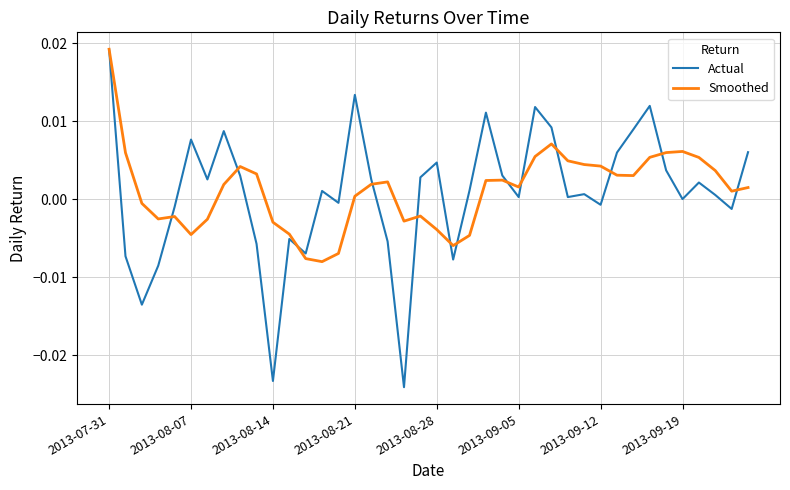

How many lines are shown in the chart?

2